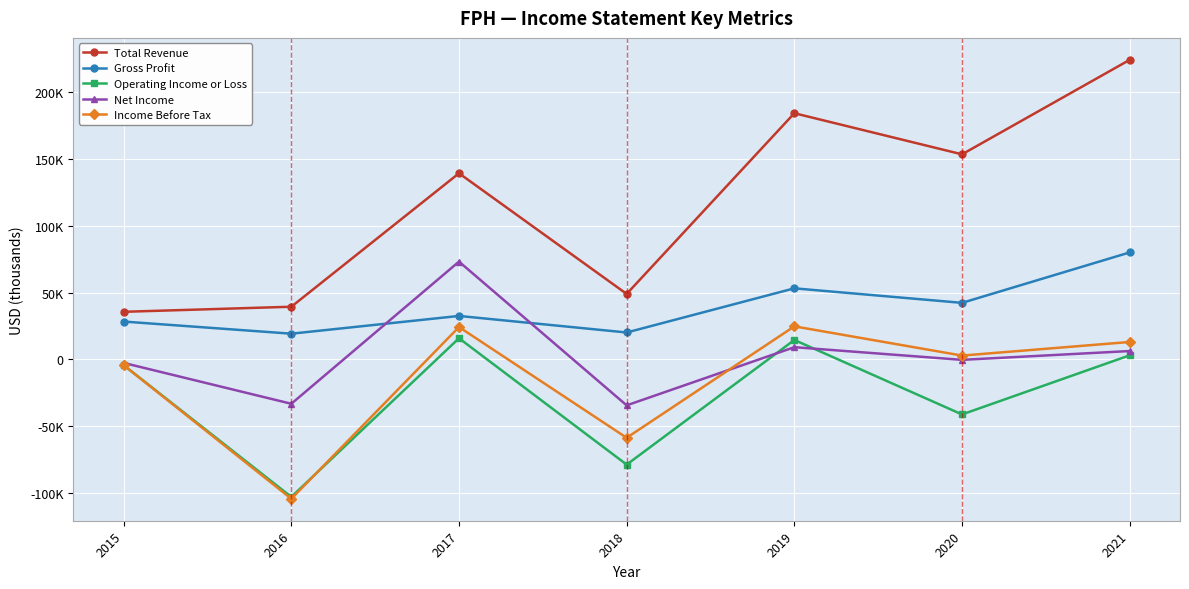

How many times do Net Income and Operating Income or Loss cross each other?

2